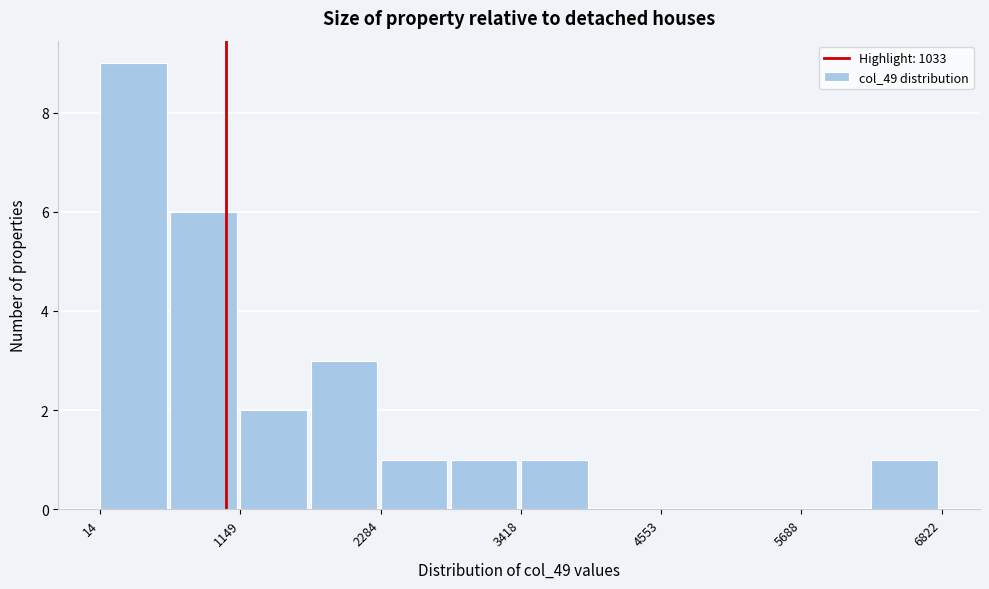

Read against the x-axis, roughly where is the centre of the tallest bar?

200